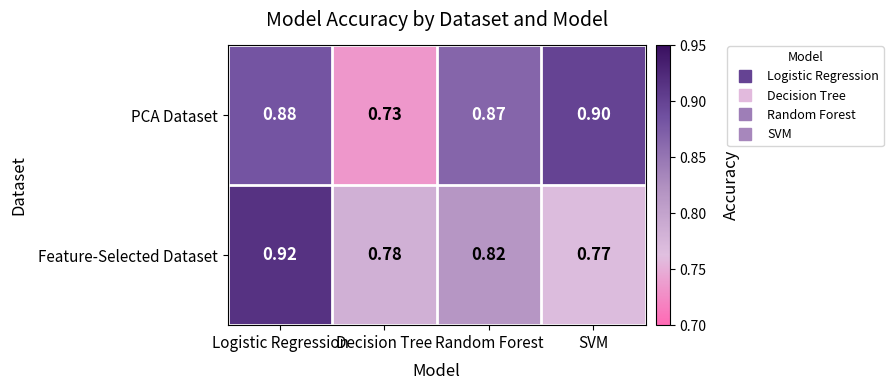

At which category is the sum across all series the highest?

Logistic Regression